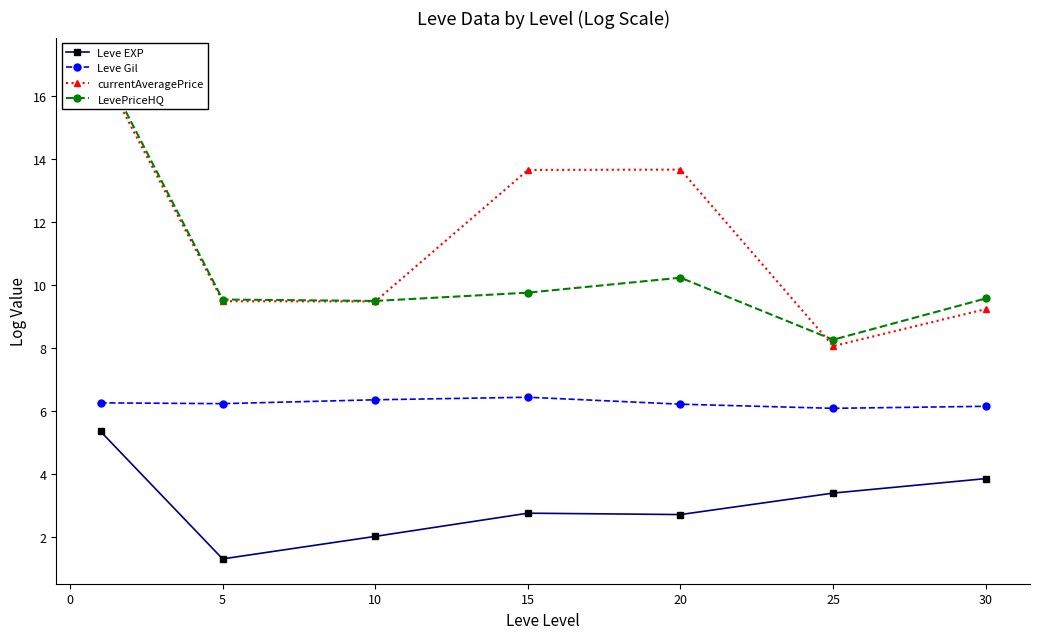

What is the highest value of the Leve Gil series?

6.4